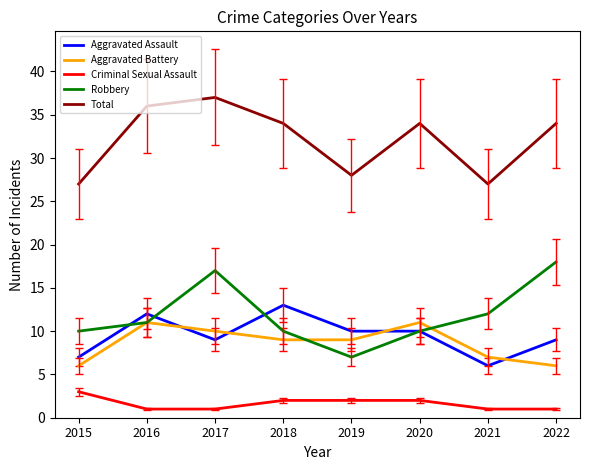

Between 2019 and 2022, which series saw the biggest shift?

Robbery